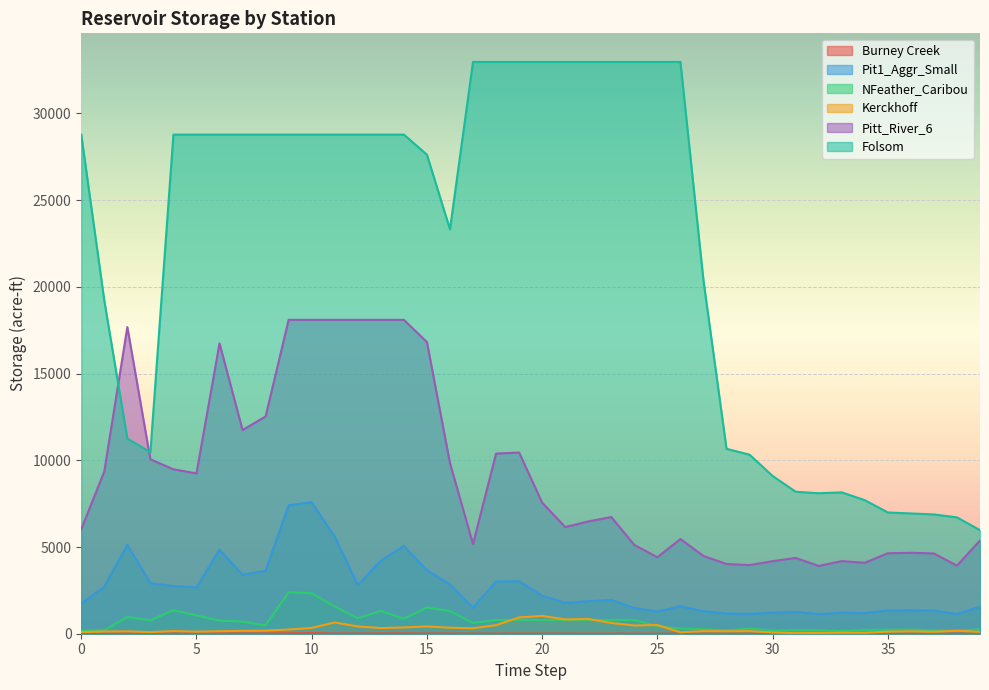

True or false: Pitt_River_6 has more than 2 interior local peaks.

True